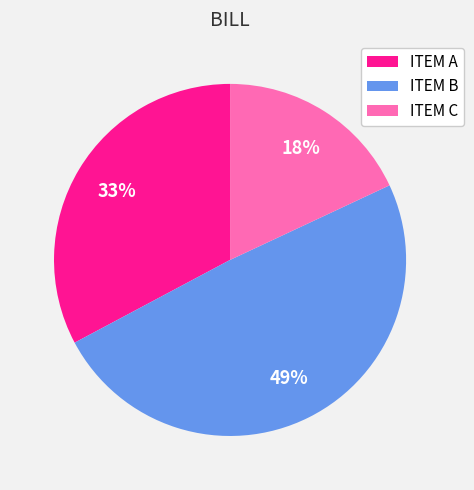

Is there a majority slice in this chart?

No